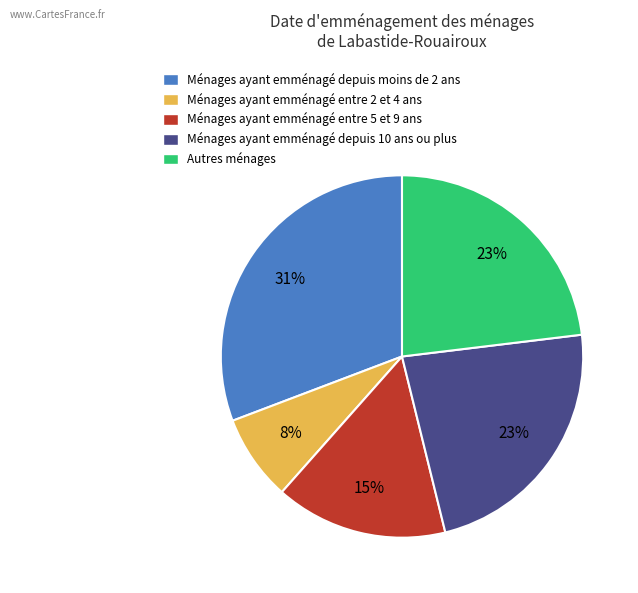

To the nearest percent, what is the difference between the largest and smallest slice percentages?

23%